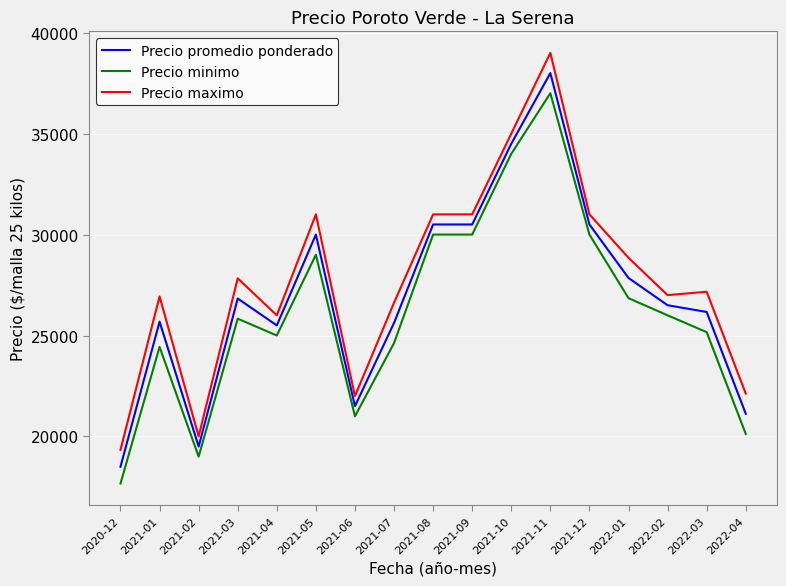

True or false: Precio maximo and Precio promedio ponderado intersect in this chart.

False